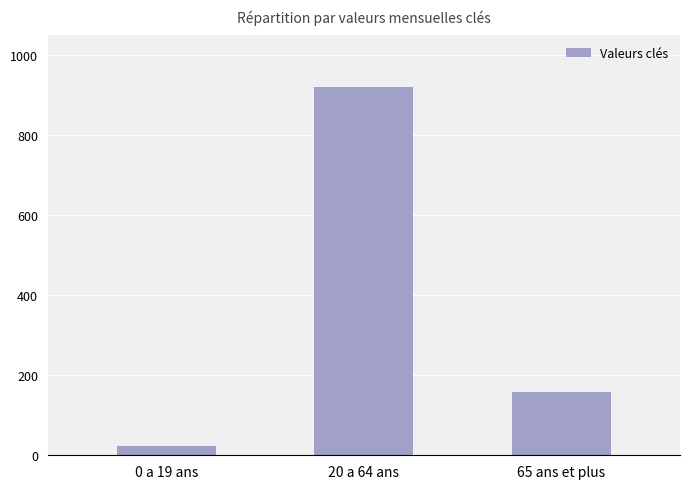

What is the smallest value displayed?

23